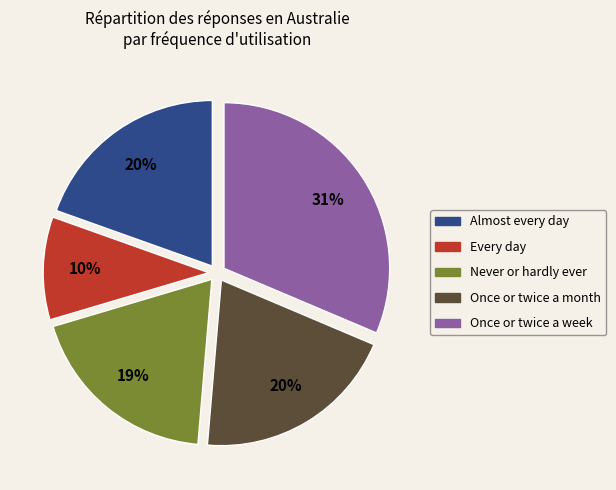

Is there a majority slice in this chart?

No